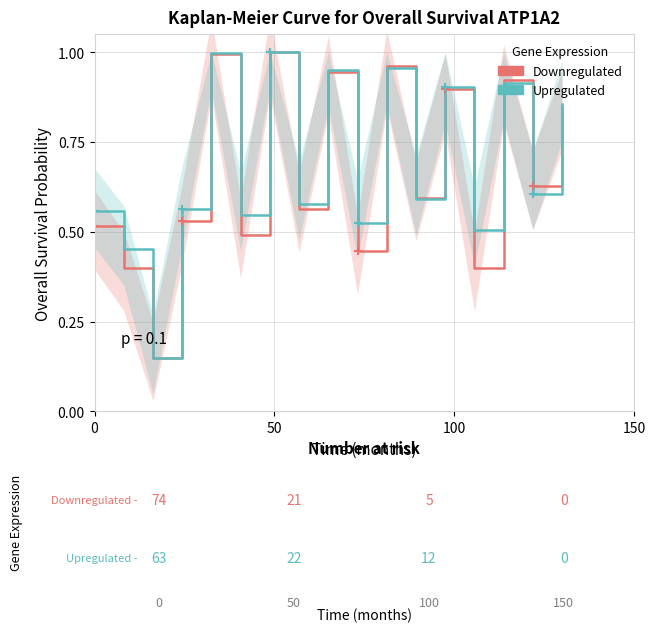

True or false: Downregulated has a value of 0.2 at 150.

False